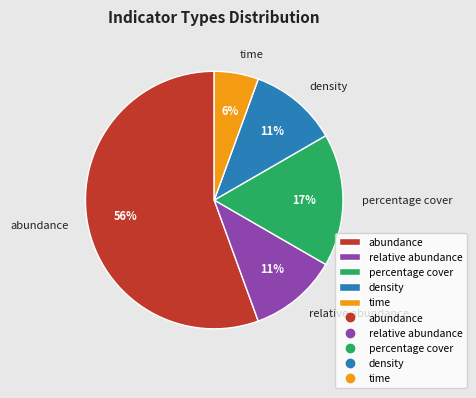

To the nearest percent, what percentage of the pie is density?

11%